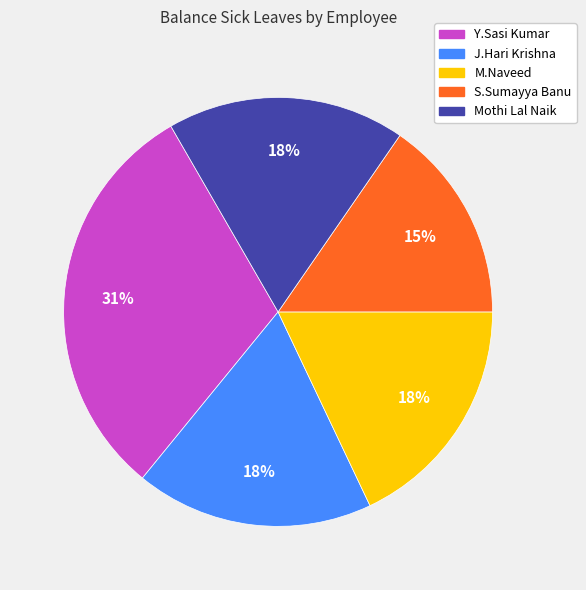

Between S.Sumayya Banu and Mothi Lal Naik, which is larger?

Mothi Lal Naik